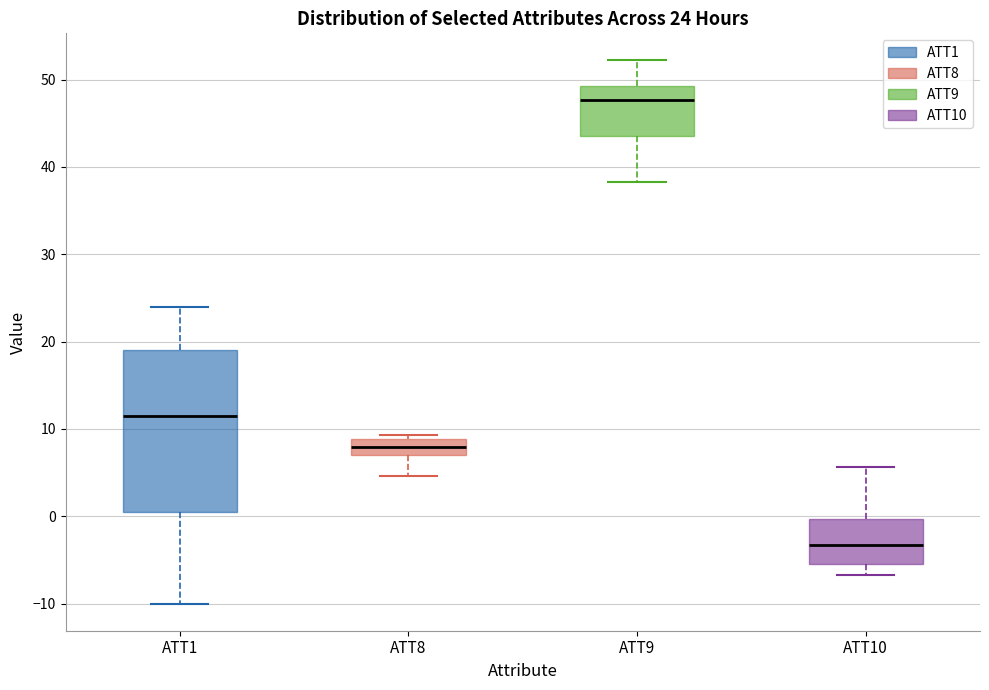

Which box has the lowest median line?

ATT10